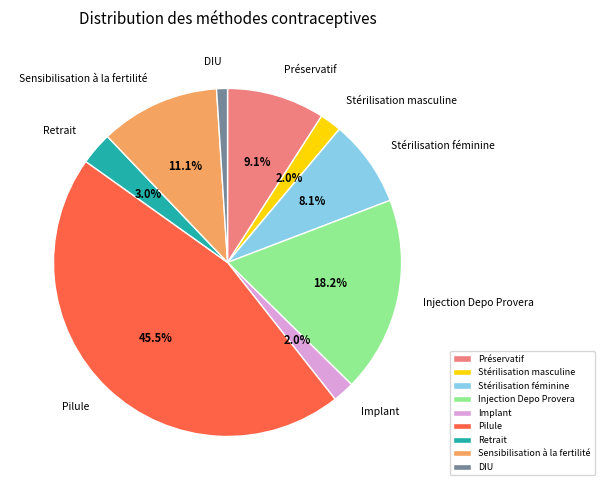

Is it true that DIU is 6% of the pie?

False